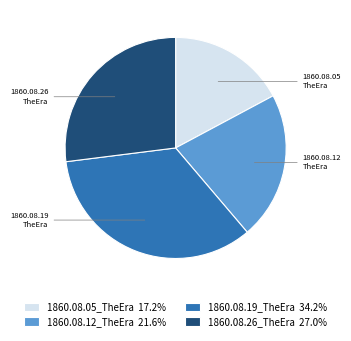

Does any single category account for the majority?

No